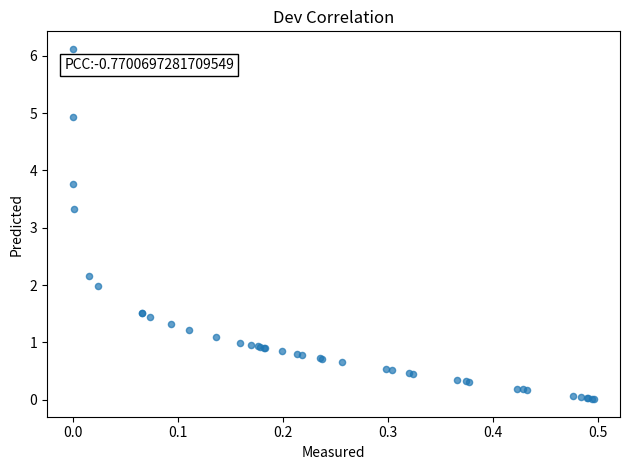

What Y value in the scatter plot is closest to 3?

3.3